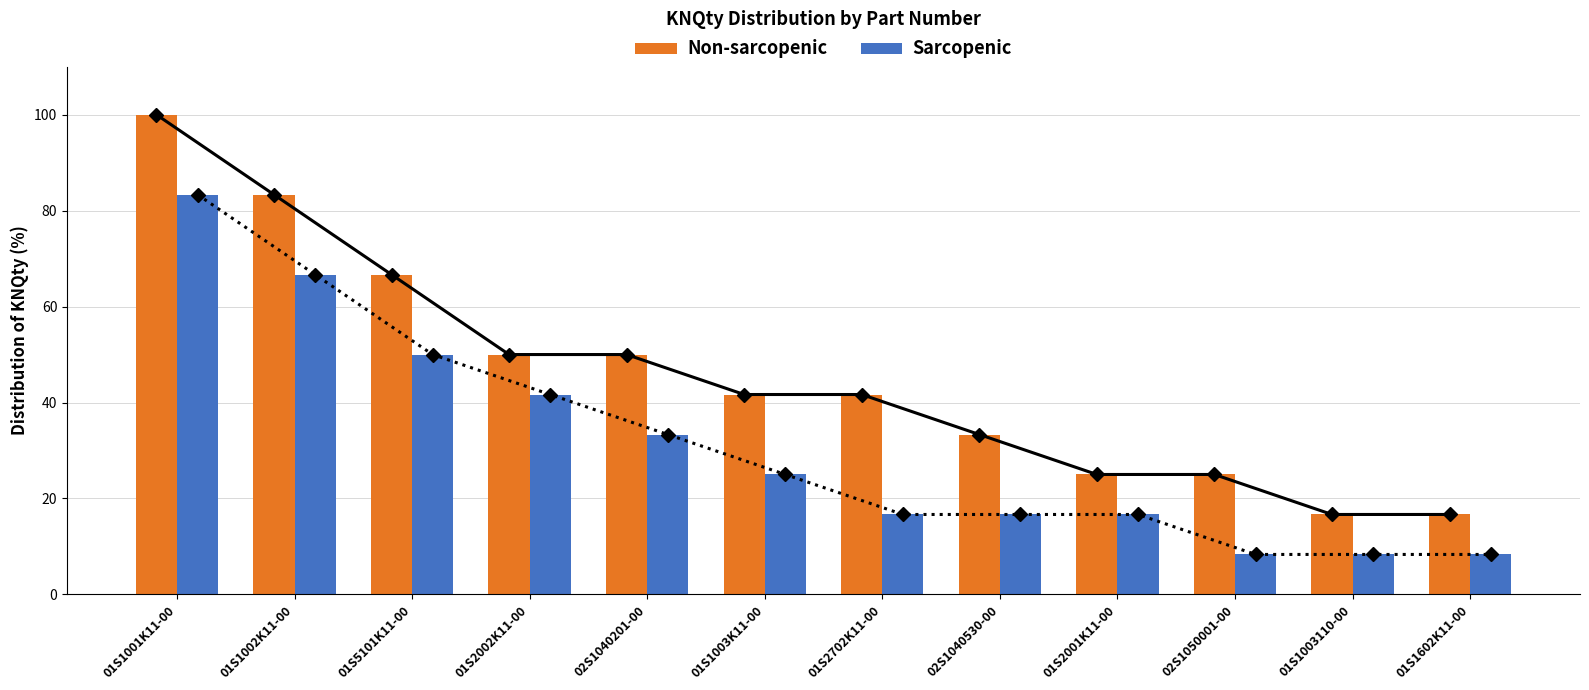

How many values in the Non-sarcopenic series are below 41?

5